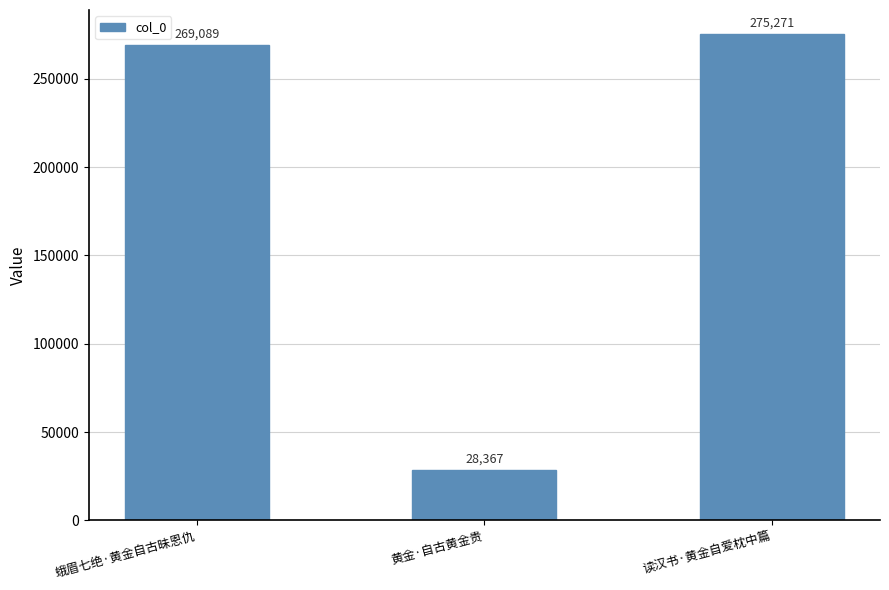

What position from the left is 蛾眉七绝·黄金自古昧恩仇?

1